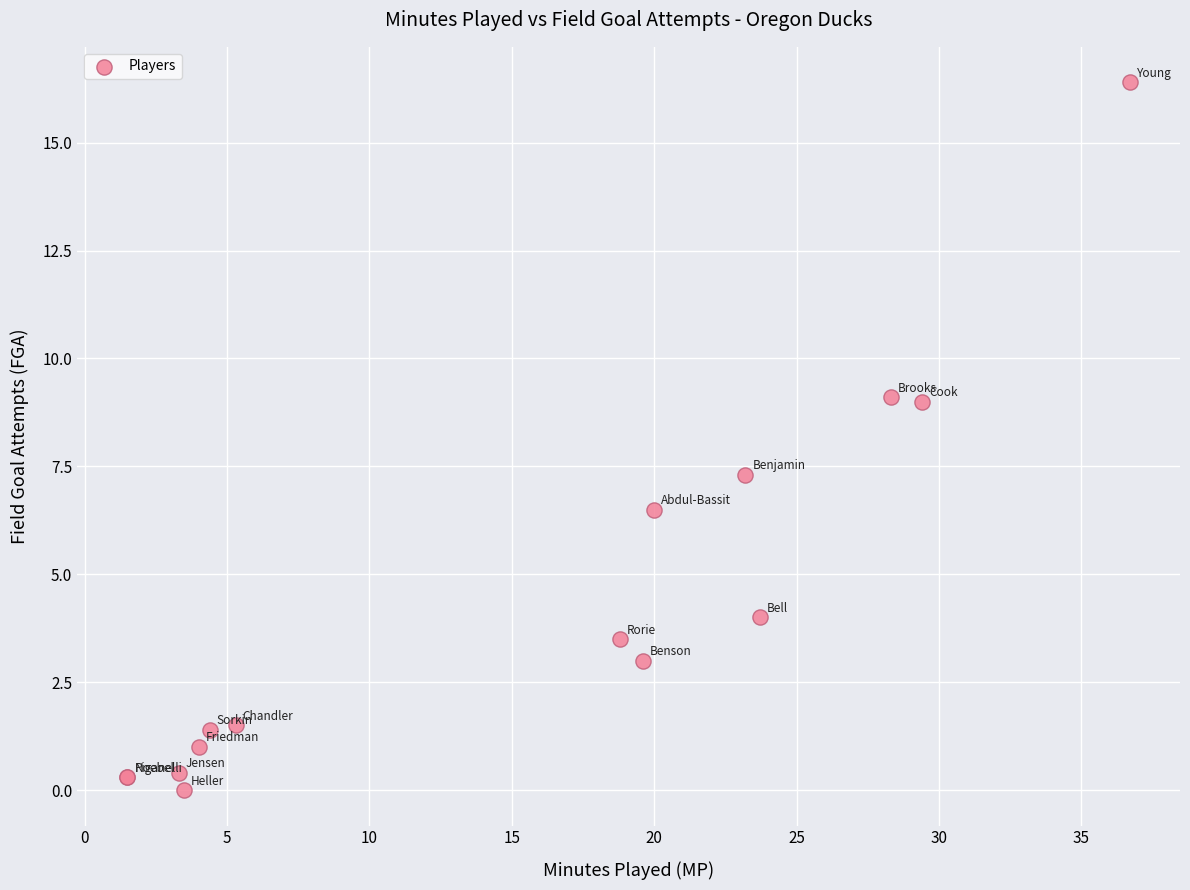

What Y value in the scatter plot is closest to 8?

7.3